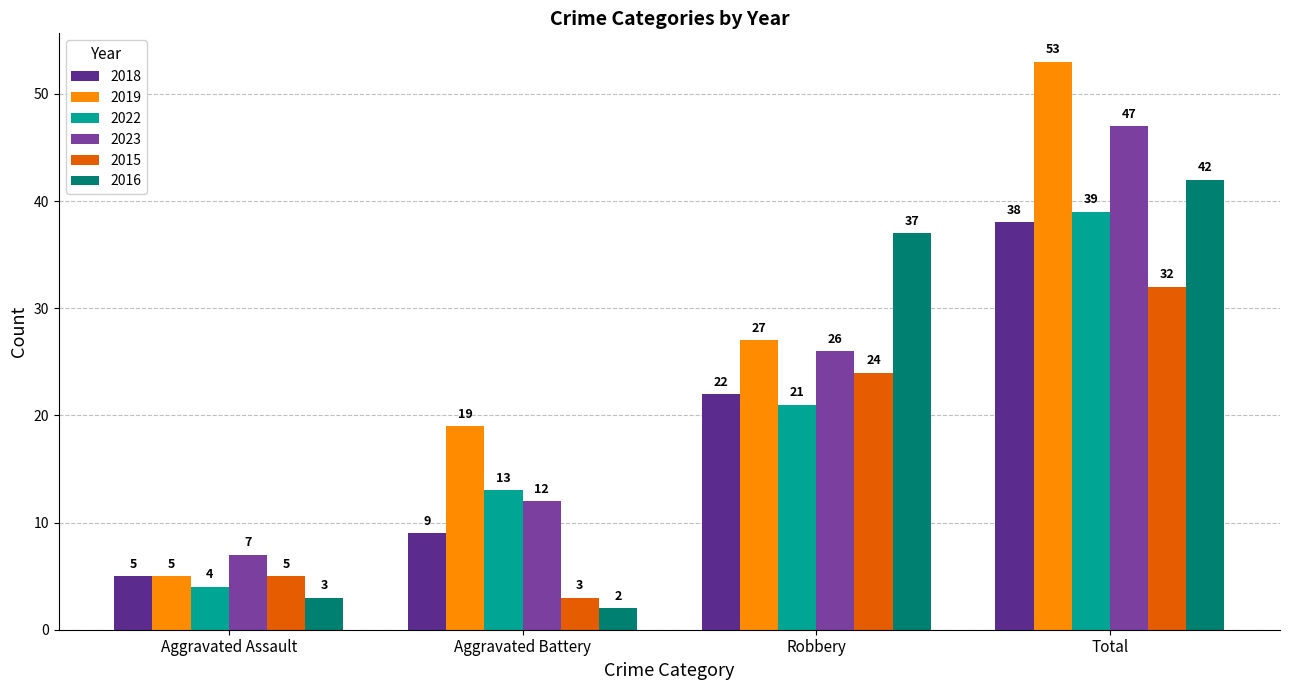

True or false: 2019 has a value of 19 at Aggravated Battery.

True